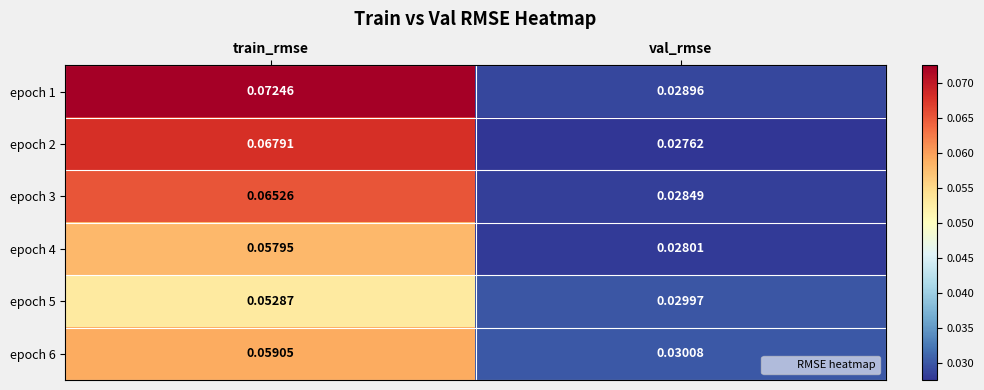

At which label is epoch 2 closest to 0?

val_rmse